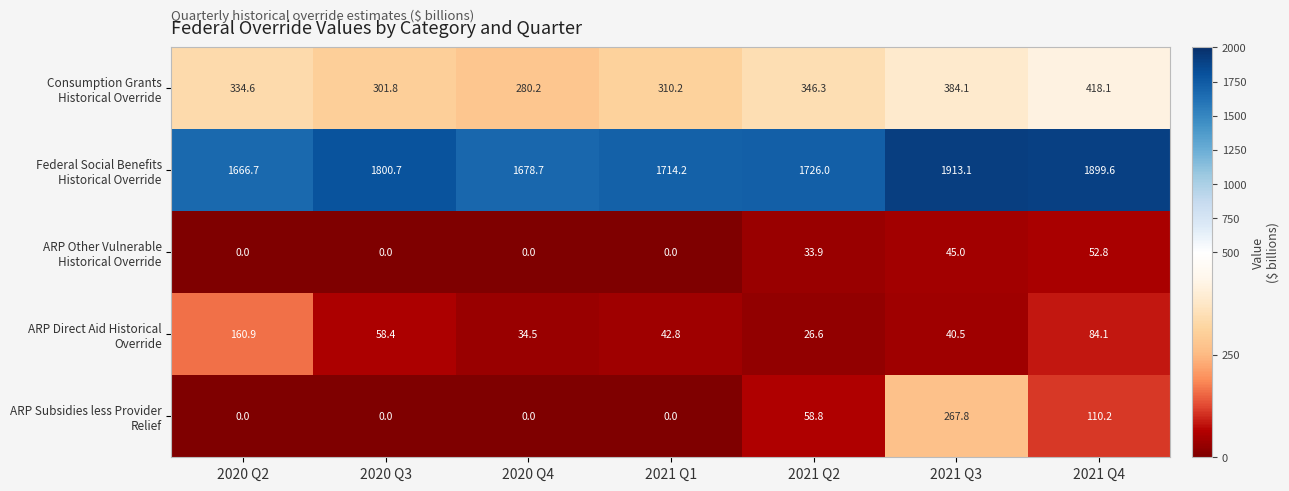

At how many categories does at least one series exceed 1690?

5